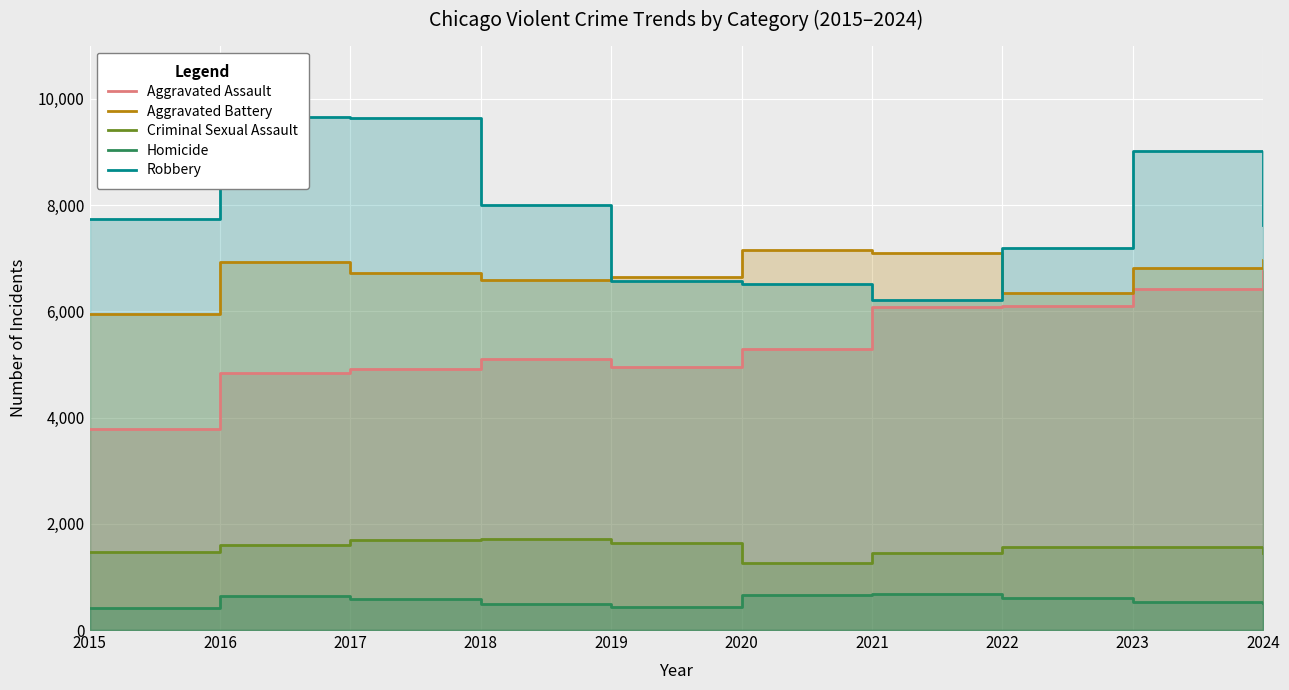

Reading left to right, list all the values displayed in this chart.

Aggravated Assault: 2015=3789	2016=4841	2017=4922	2018=5094	2019=4950	2020=5298	2021=6078	2022=6103	2023=6425	2024=6752
Aggravated Battery: 2015=5946	2016=6919	2017=6722	2018=6595	2019=6644	2020=7147	2021=7100	2022=6346	2023=6805	2024=6968
Criminal Sexual Assault: 2015=1464	2016=1597	2017=1691	2018=1712	2019=1641	2020=1266	2021=1450	2022=1557	2023=1555	2024=1443
Homicide: 2015=423	2016=644	2017=591	2018=497	2019=432	2020=665	2021=685	2022=606	2023=531	2024=500
Robbery: 2015=7745	2016=9654	2017=9635	2018=8008	2019=6576	2020=6508	2021=6208	2022=7190	2023=9022	2024=7627